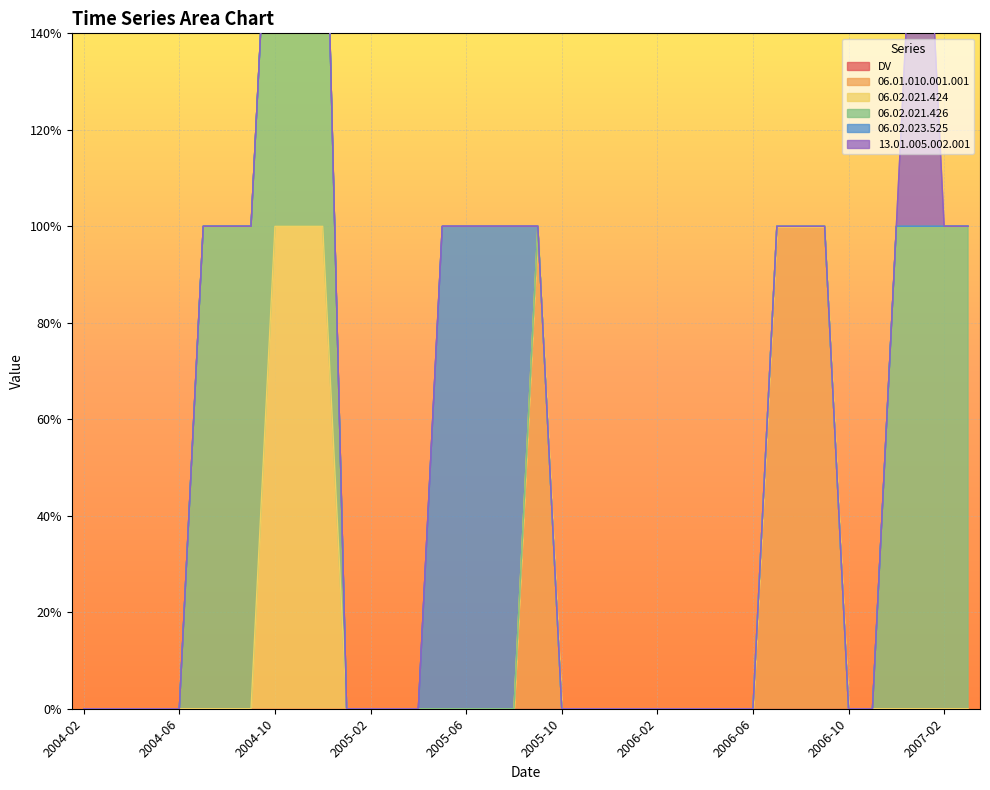

The 13.01.005.002.001 series shows 0 at 2005-08. True or false?

False